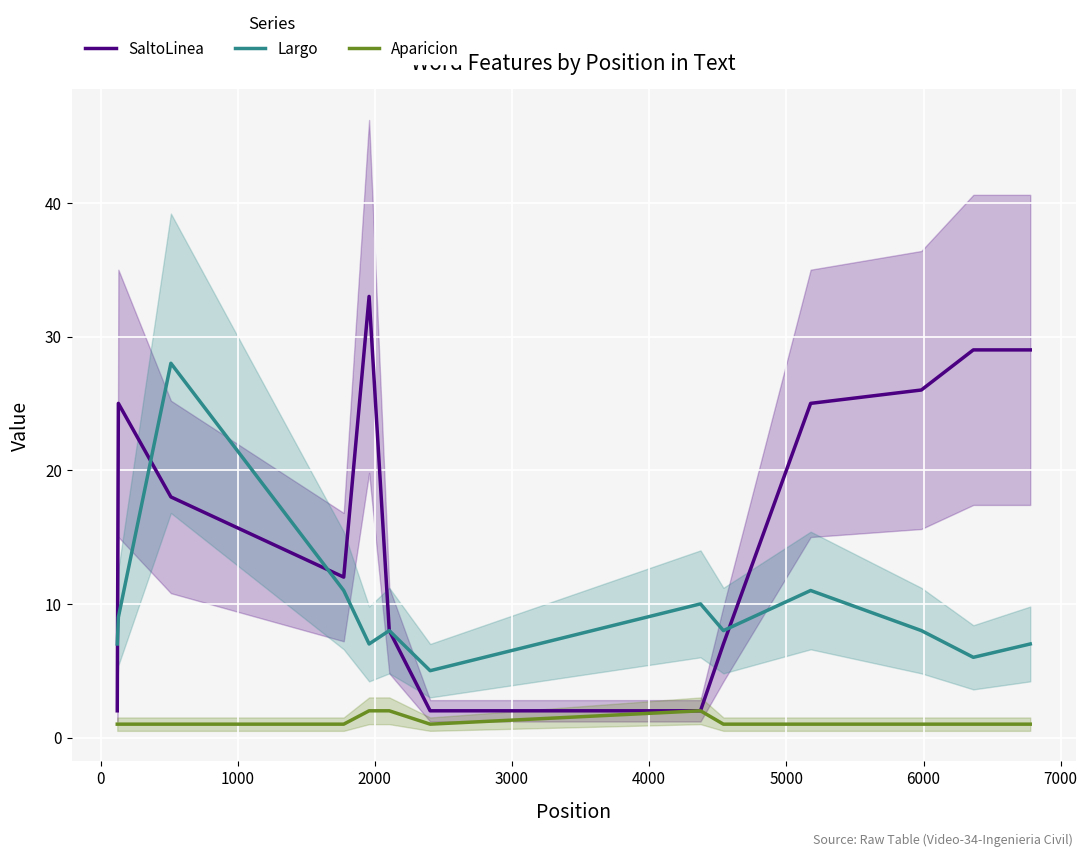

True or false: Aparicion and Largo cross at least once.

False